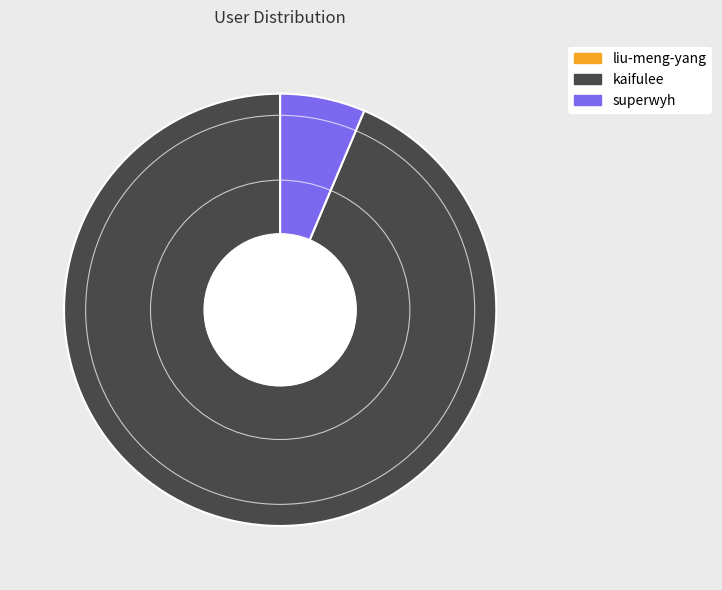

Combined, do kaifulee and superwyh account for over 50%?

Yes